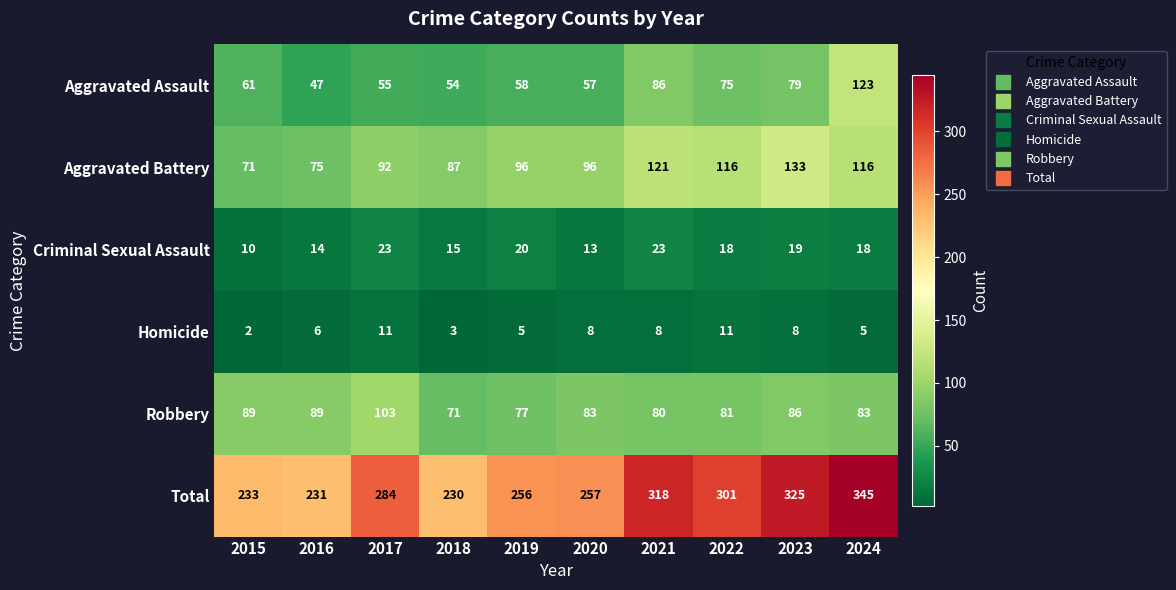

What is the difference between the Total values at 2016 and 2024?

114